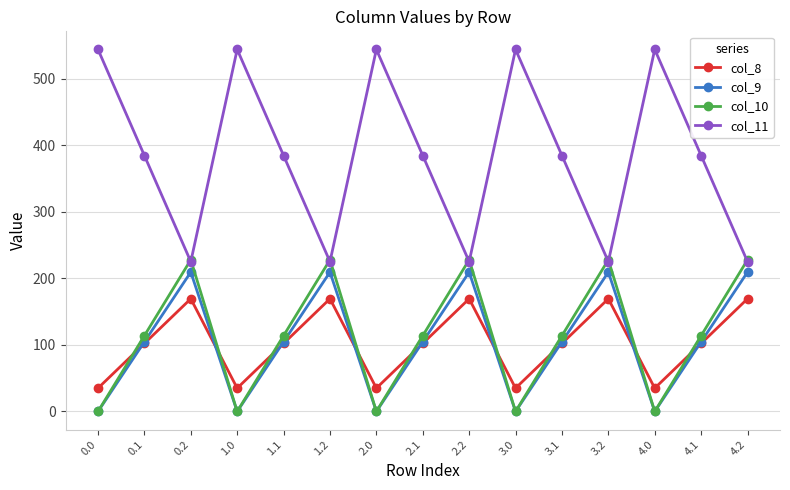

What is the greatest value displayed?

544.3